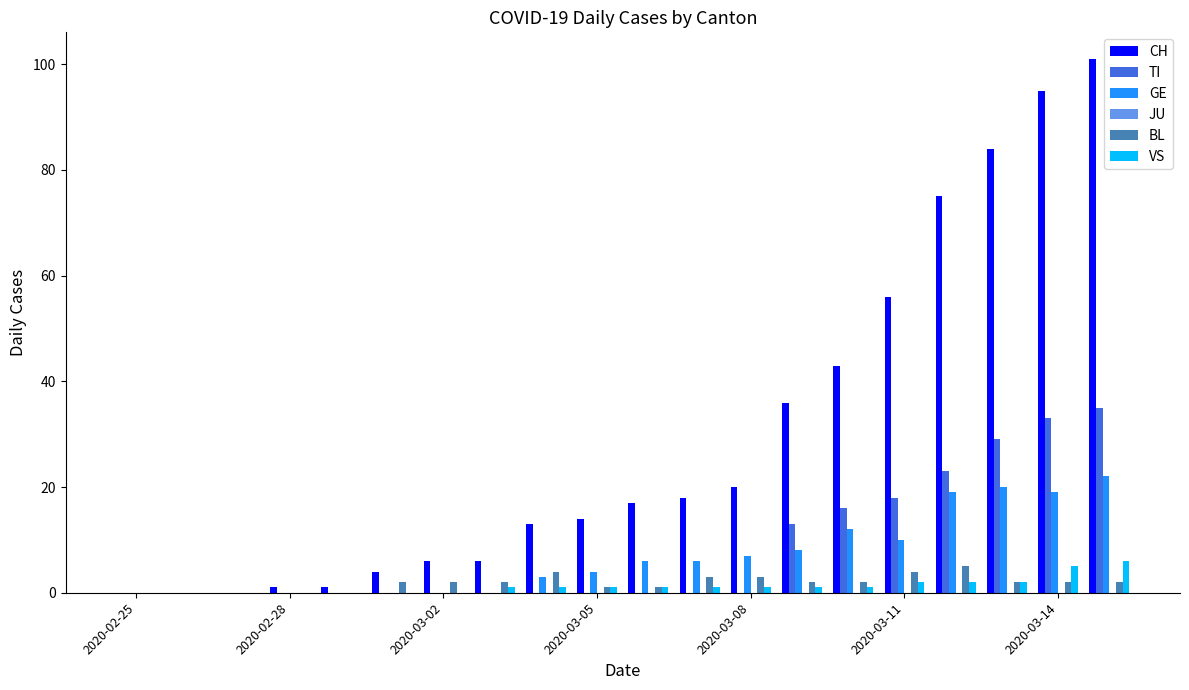

What is the maximum value for BL?

5